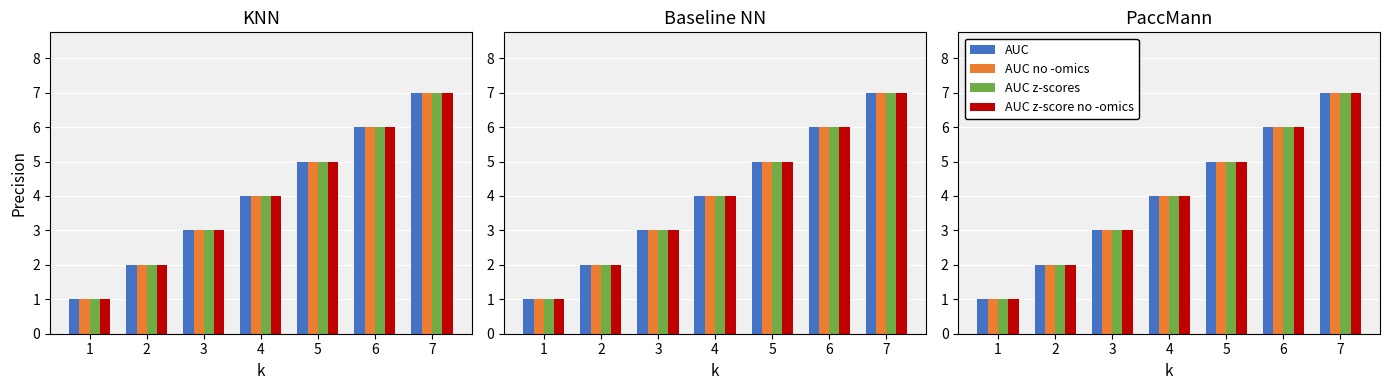

What is the difference between the second highest and second lowest values in the AUC z-score no -omics series?

4